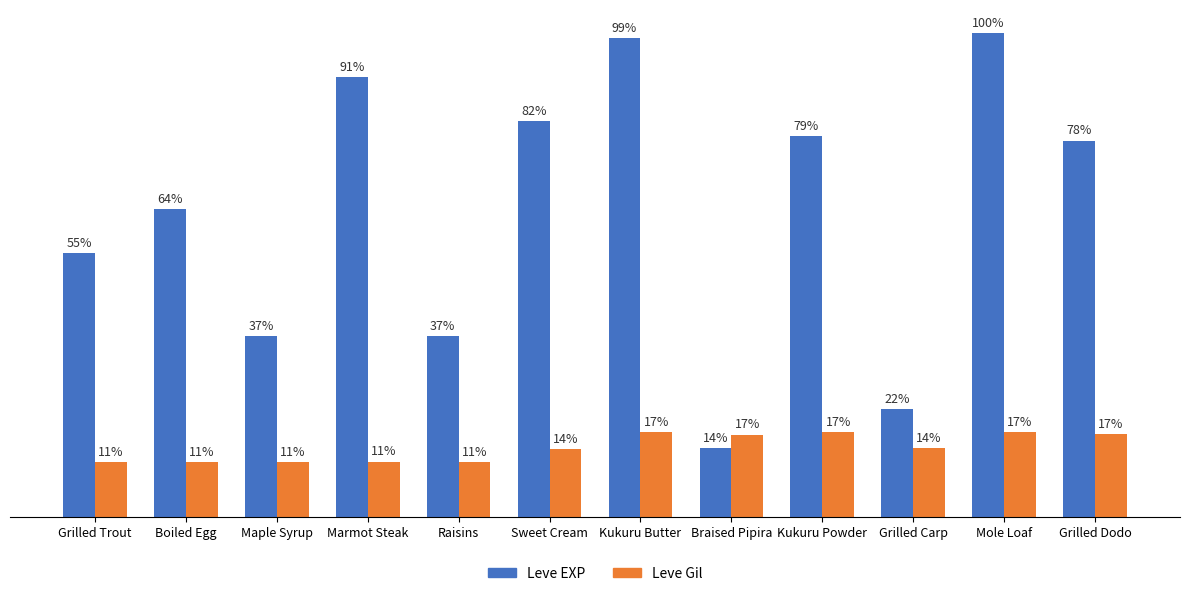

Are the bars horizontal?

No